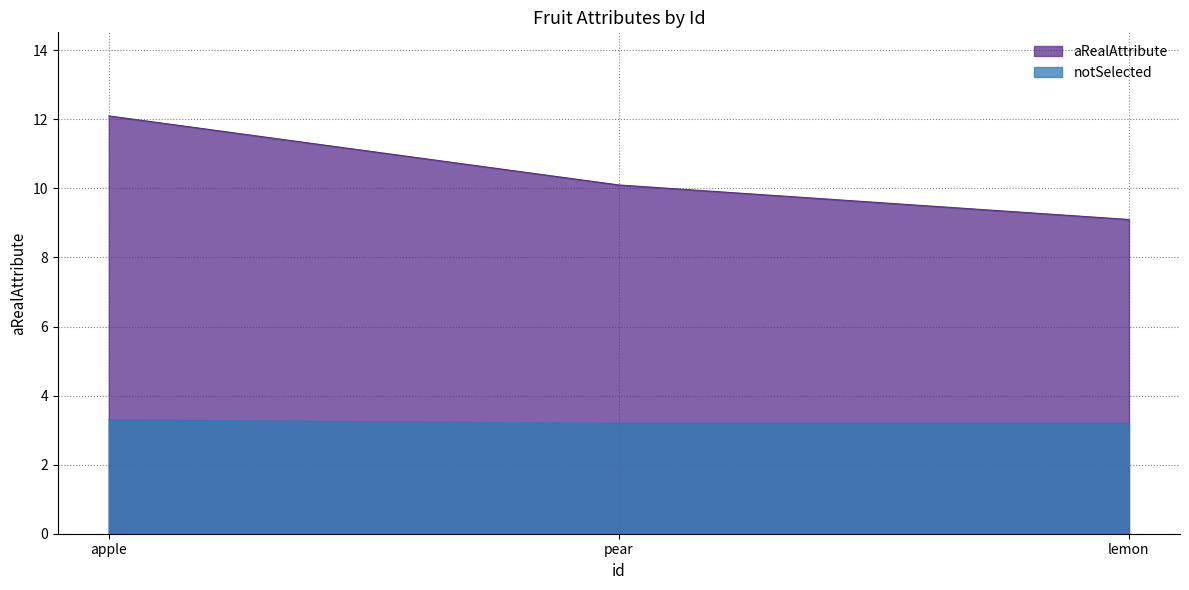

What is the sum of the notSelected values at apple and lemon?

6.5